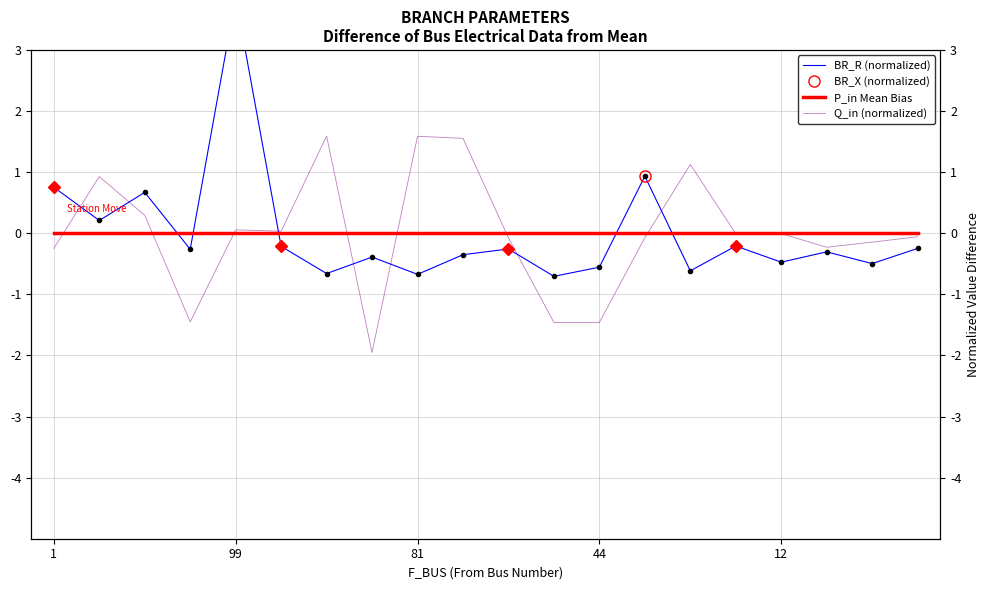

What is the difference between the second highest and minimum values in the BR_X series?

1.6